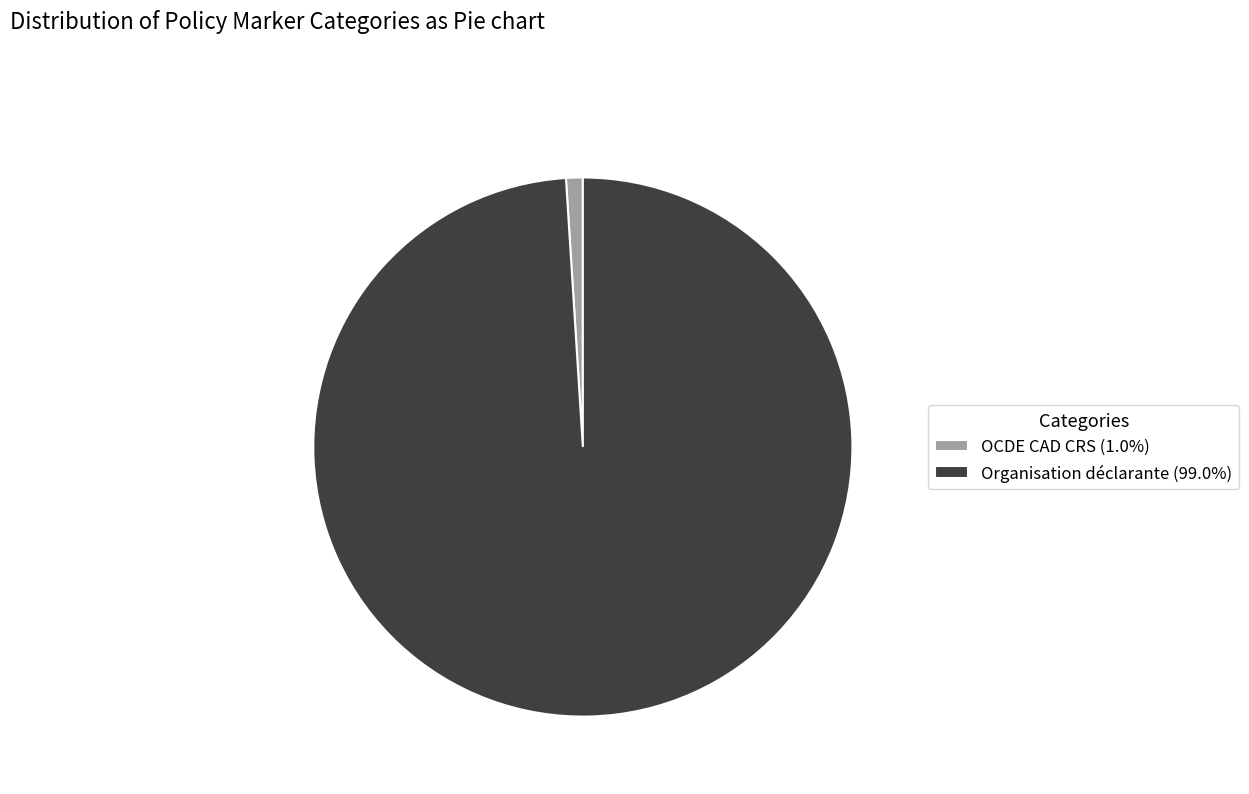

Approximately how many times larger is the value at Organisation déclarante (99.0%) compared to OCDE CAD CRS (1.0%)?

99.0